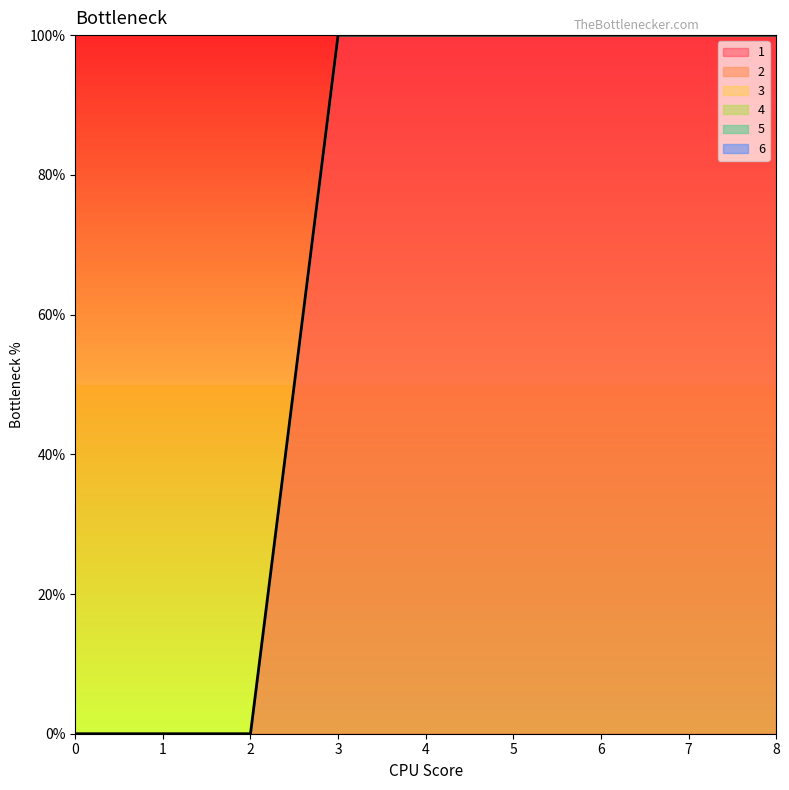

Which series has the widest spread of values?

1